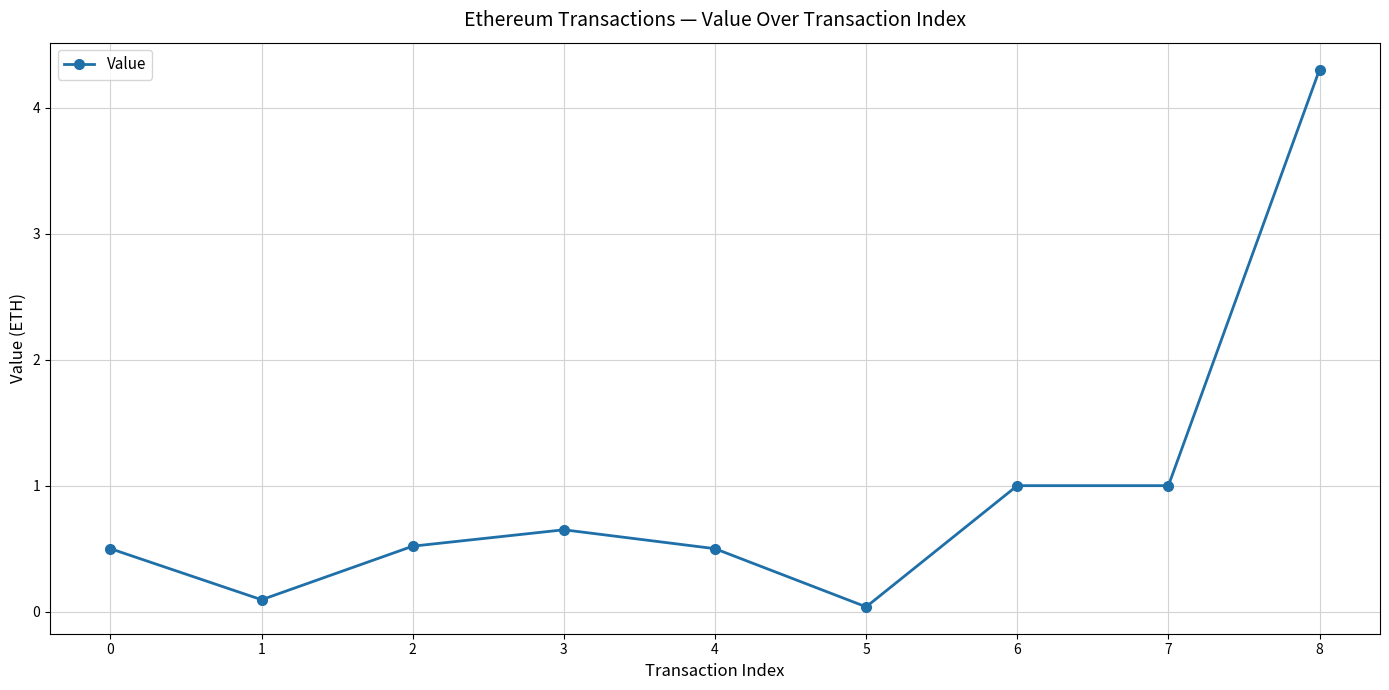

Is it true that the value at 5 is 0.0?

True